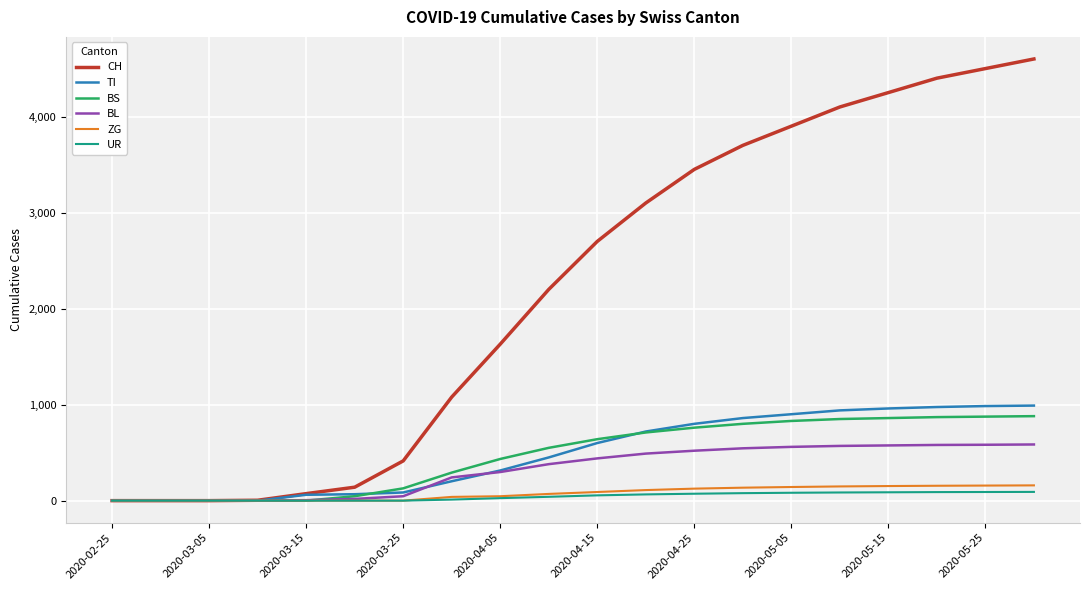

Which series has the largest range (max minus min)?

CH